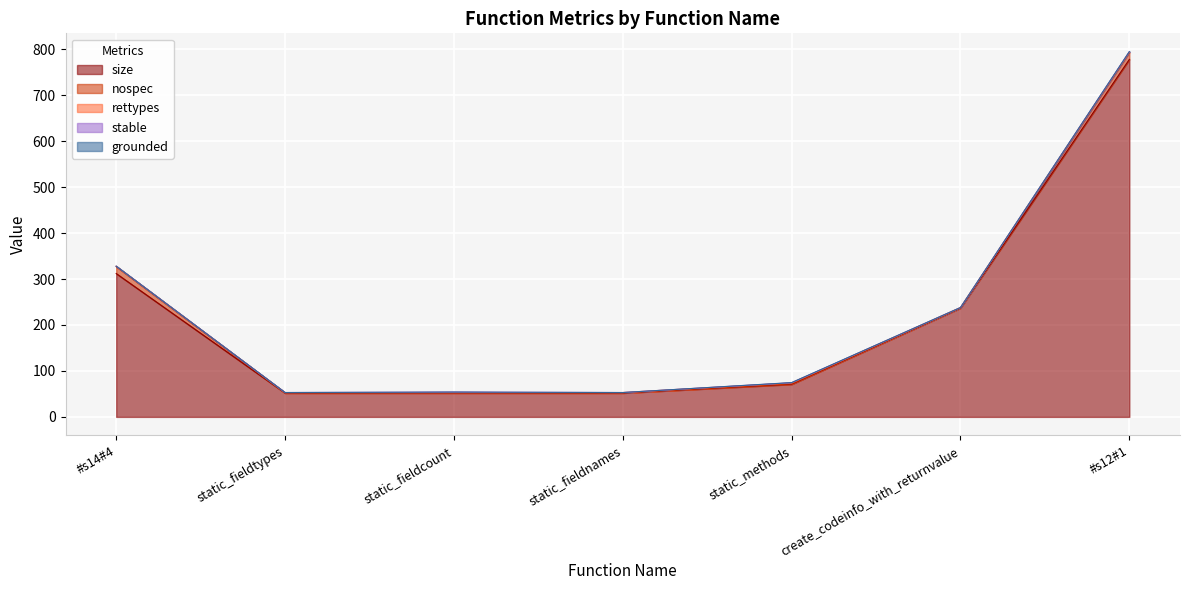

True or false: size has a value of 63.0 at create_codeinfo_with_returnvalue.

False